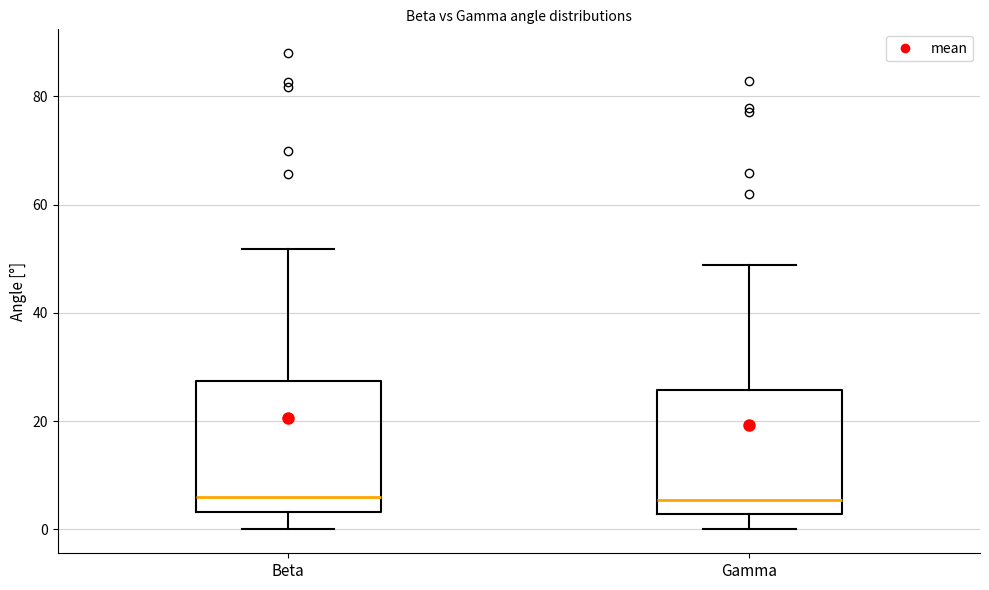

Where is the lower edge of the box for Gamma on the y-axis? The values are not printed on the chart, so give them approximately, as read against the axis.

2